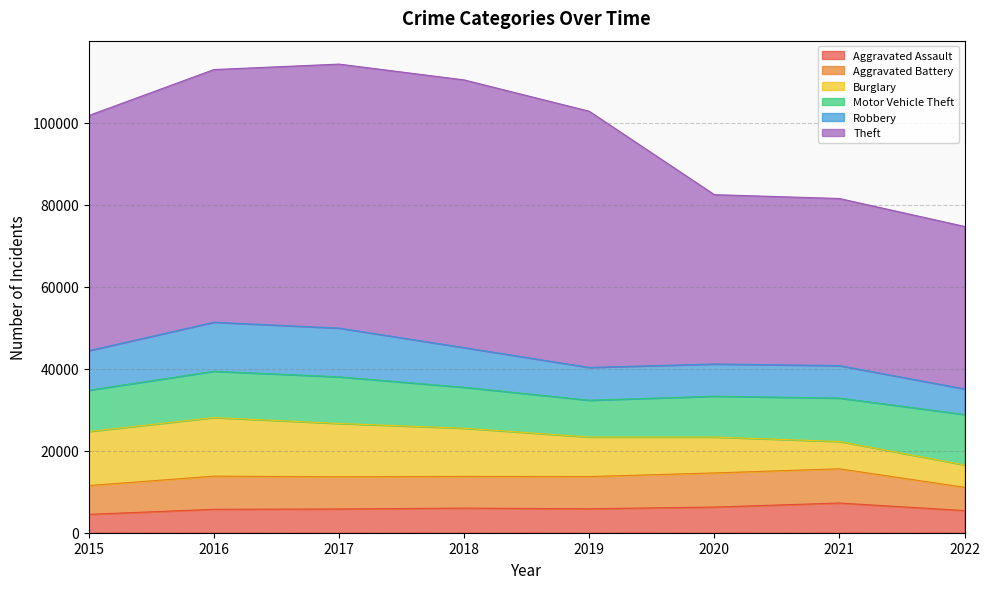

What is the spread (max minus min) of values at 2015?

52870